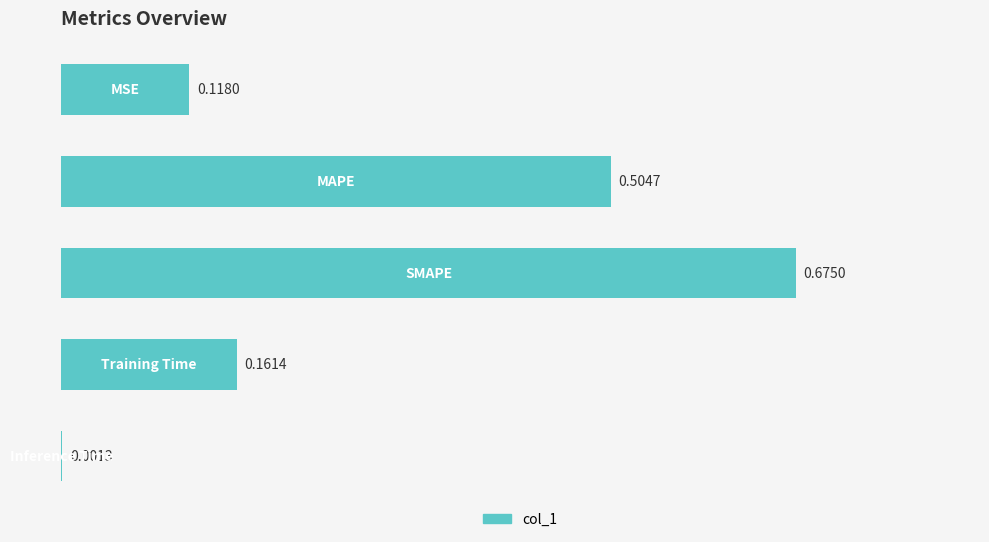

What is the sum of all values?

1.5